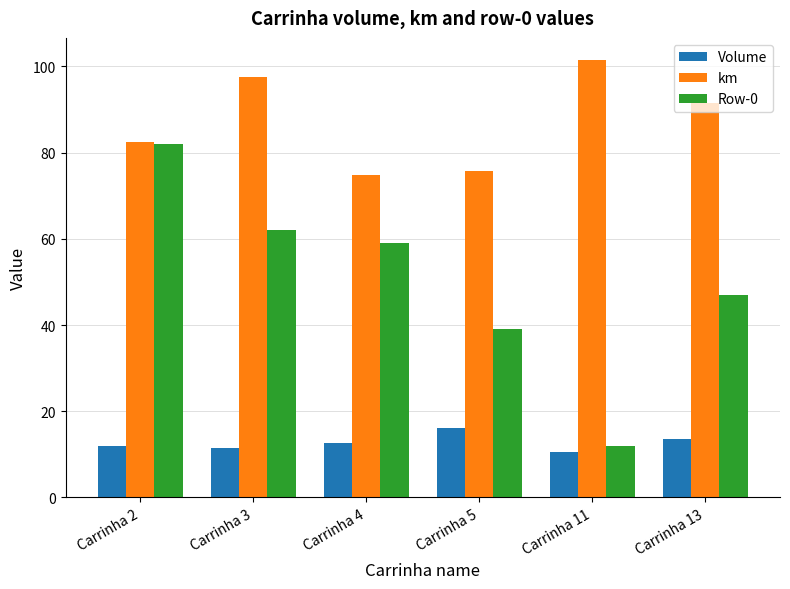

True or false: Row-0 has a value of 16.5 at Carrinha 4.

False